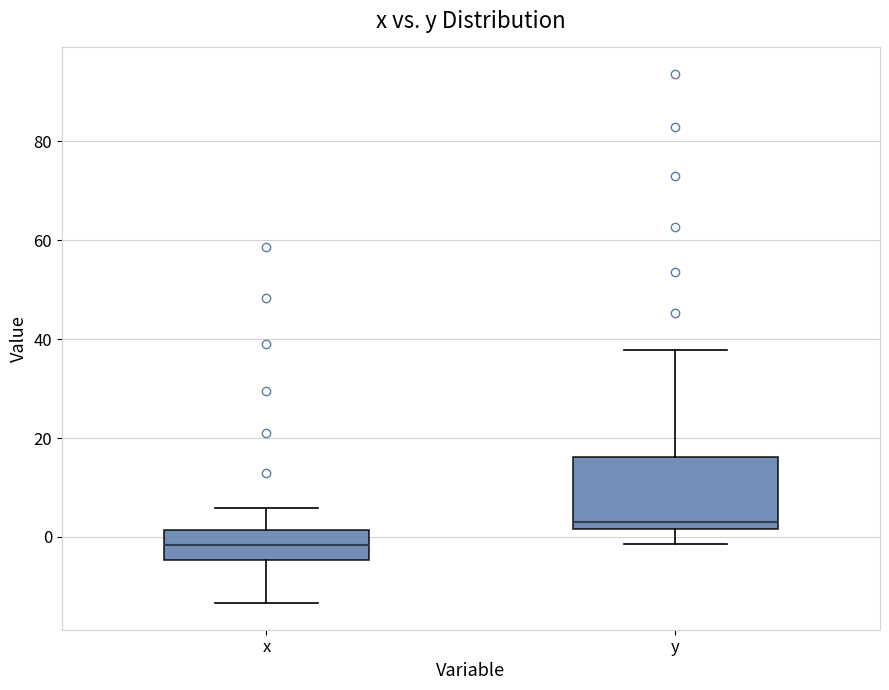

Where is the upper edge of the box for y on the y-axis? The values are not printed on the chart, so give them approximately, as read against the axis.

16